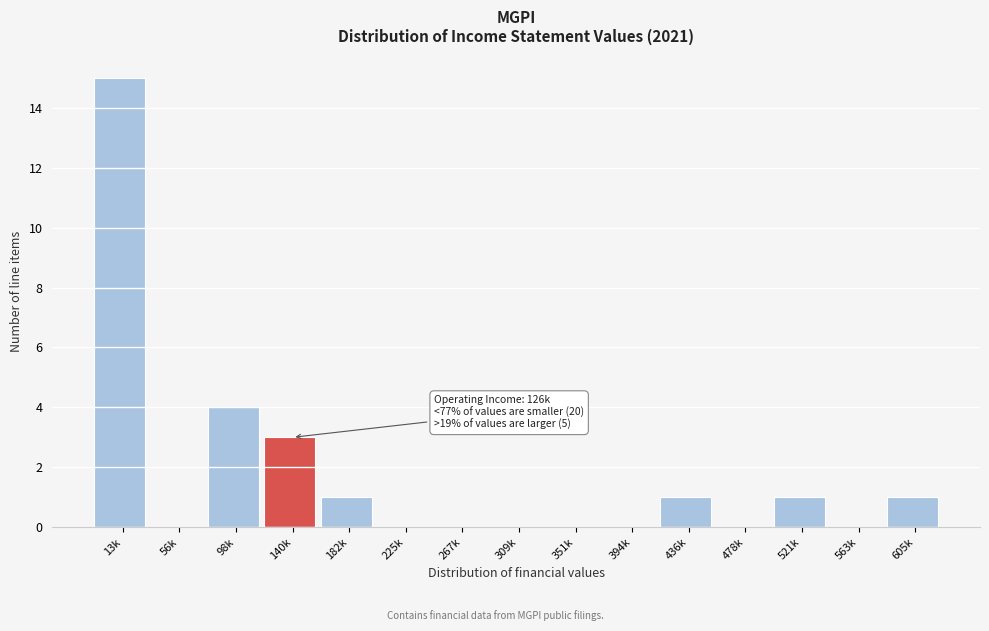

Reading left to right, extract all data points from this chart.

13k=15	56k=0	98k=4	140k=3	182k=1	225k=0	267k=0	309k=0	351k=0	394k=0	436k=1	478k=0	521k=1	563k=0	605k=1